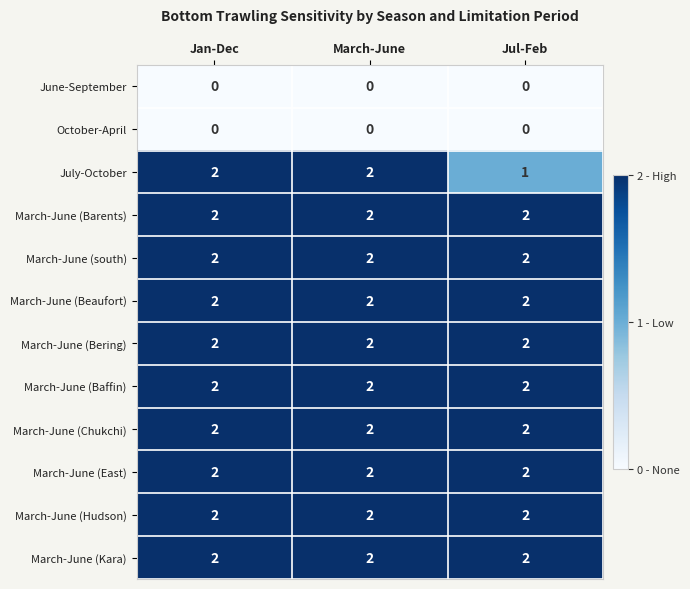

Which series has the largest range (max minus min)?

July-October